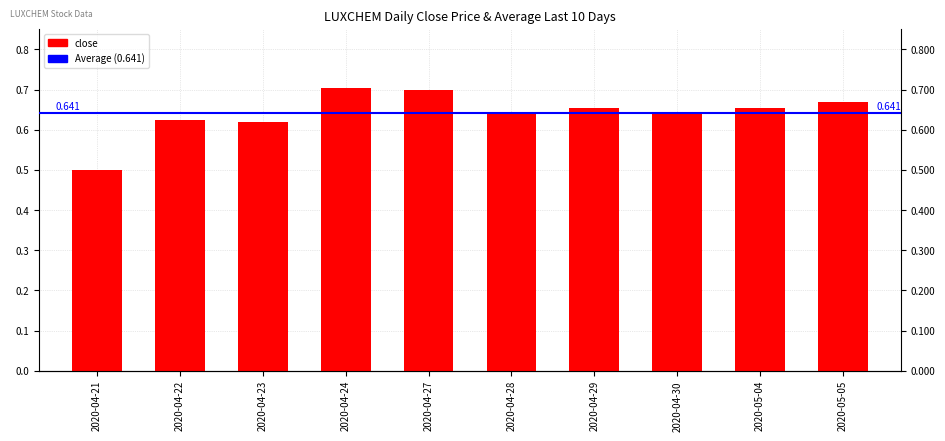

Which label corresponds to the smallest value in the chart?

2020-04-21